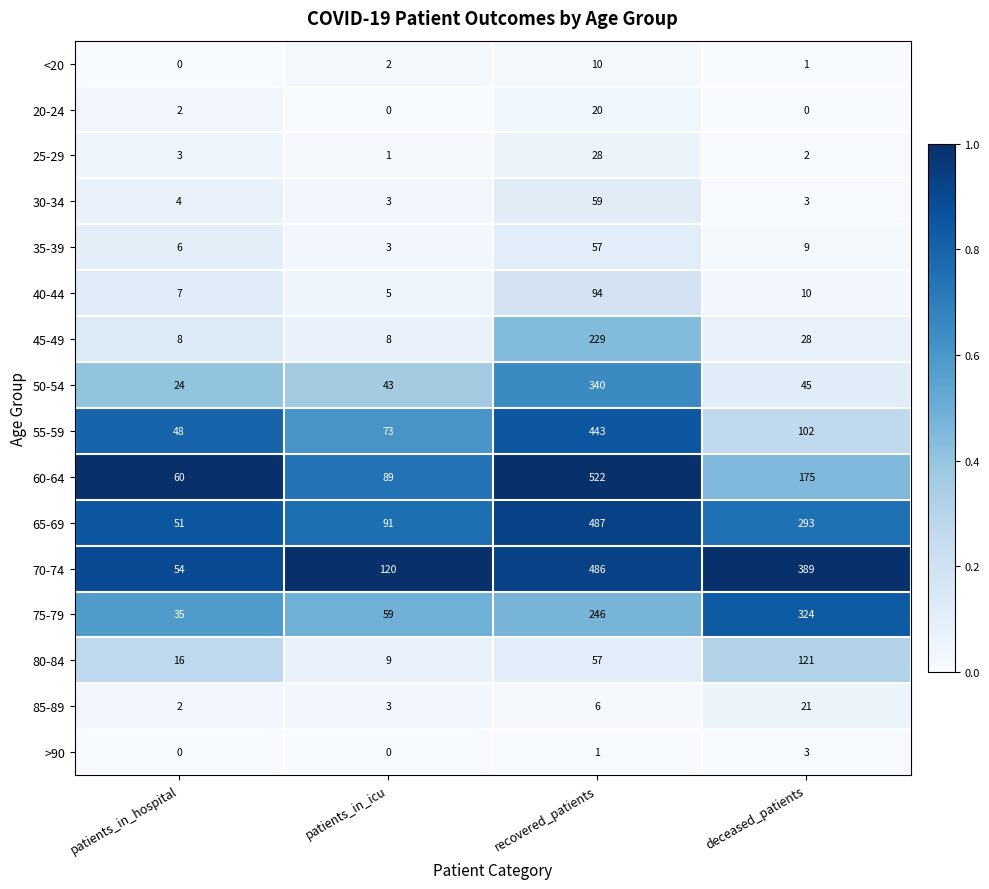

Which series changed the most between patients_in_hospital and deceased_patients?

70-74